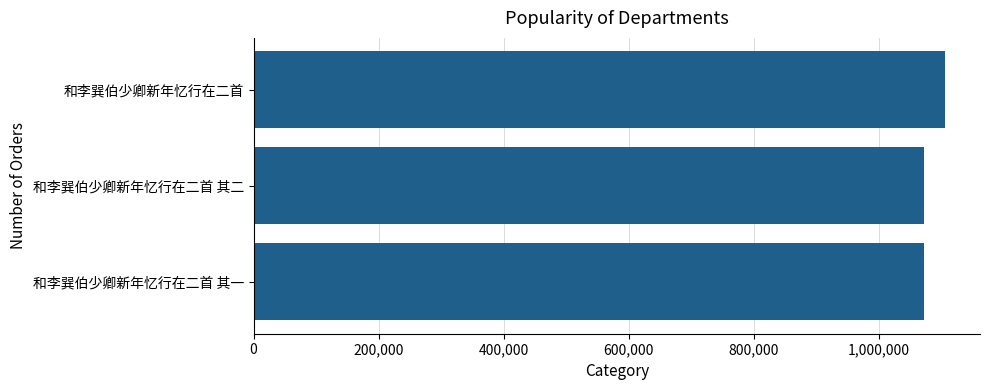

How many bars are there in total?

3